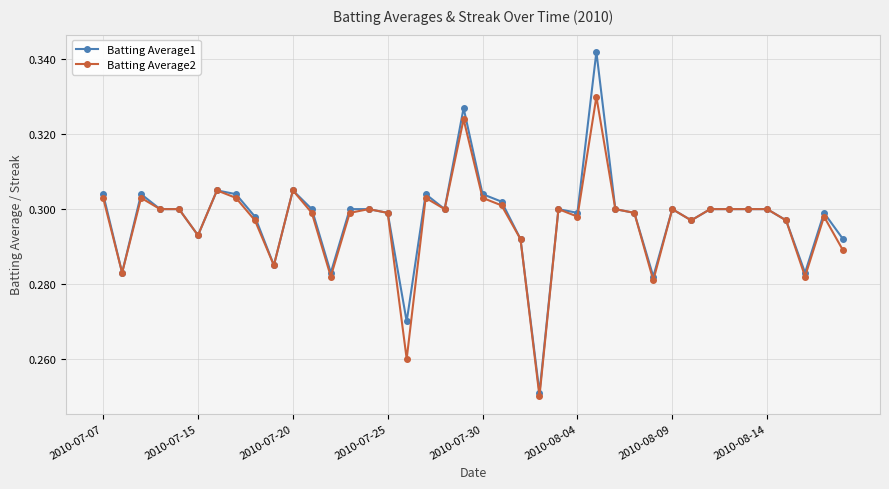

What is the difference between the maximum and minimum values in the Batting Average1 series?

0.1